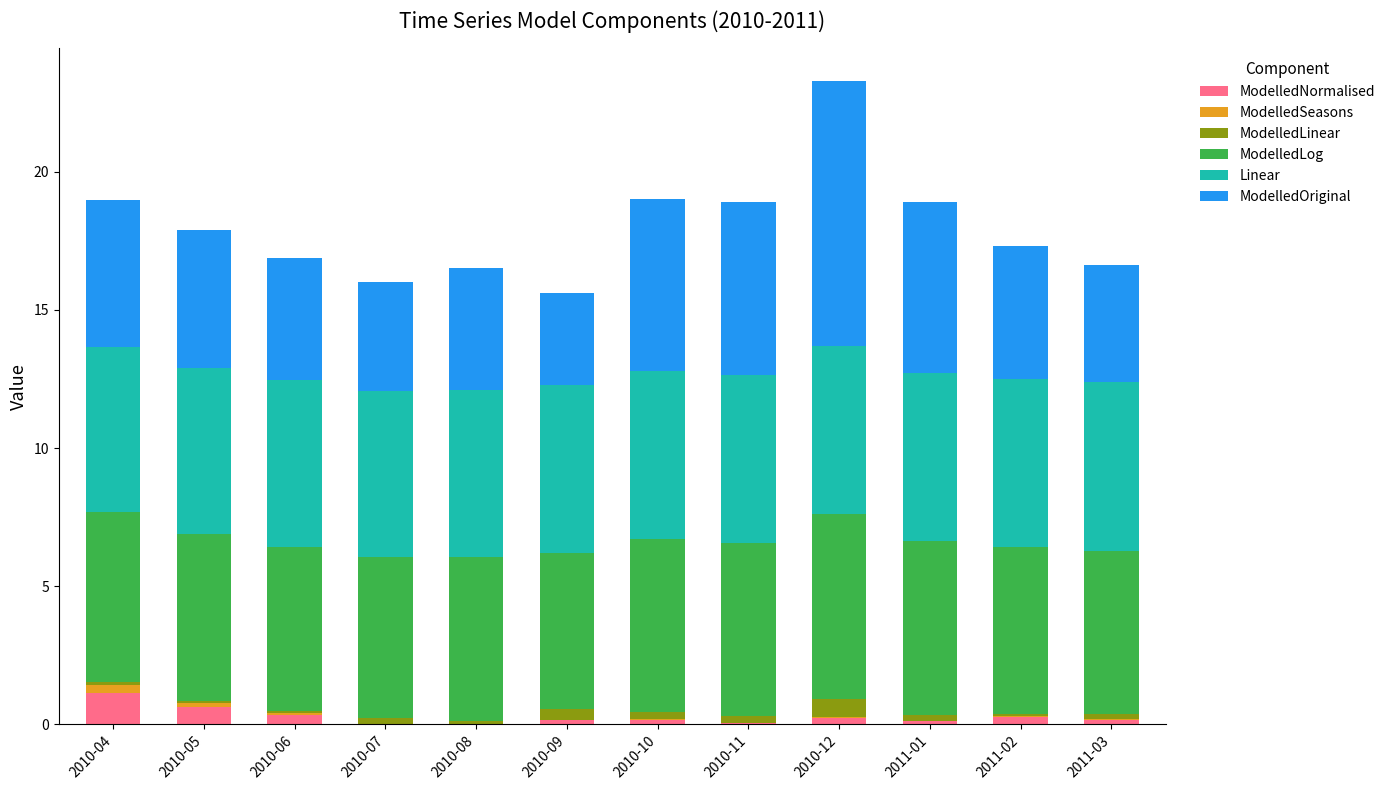

At which category is the sum across all series the highest?

2010-12